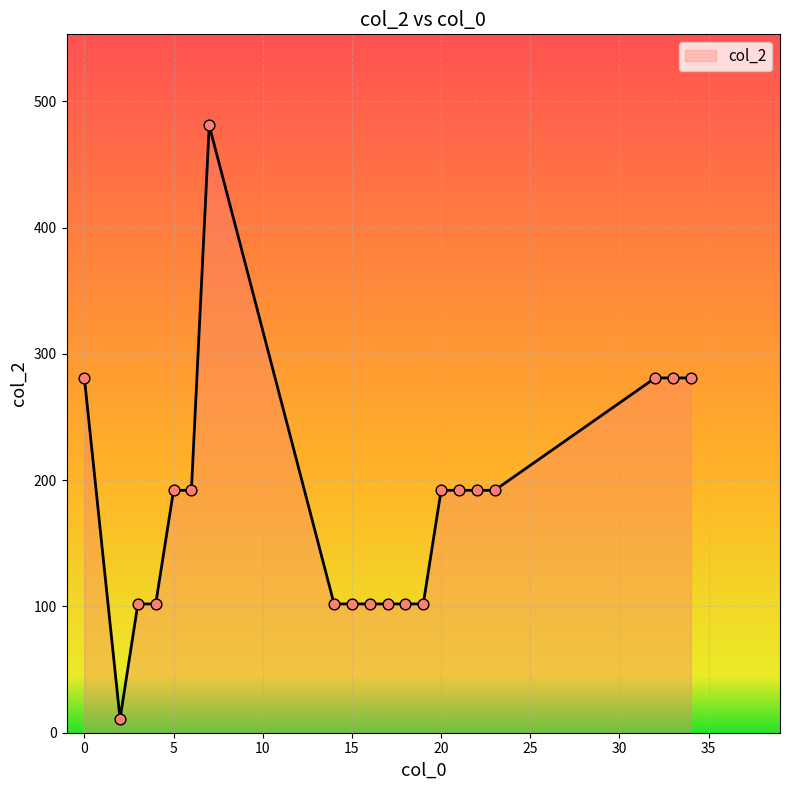

What is the maximum value shown in the chart?

481